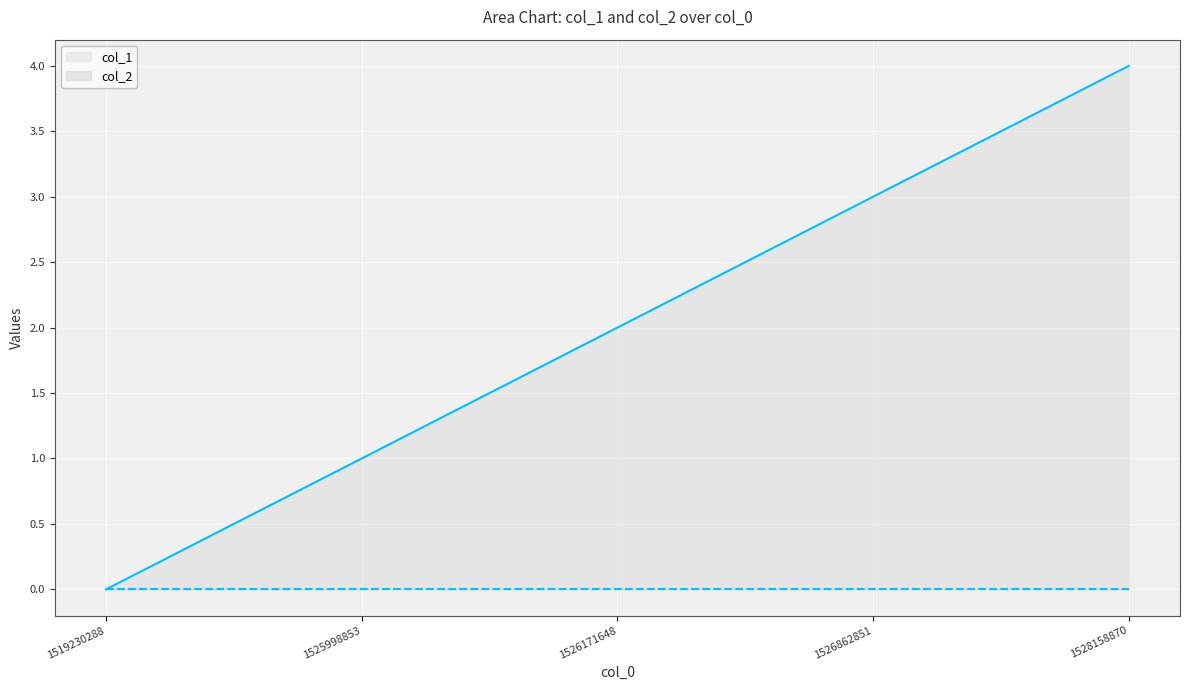

Which series has the largest total across all categories?

col_1